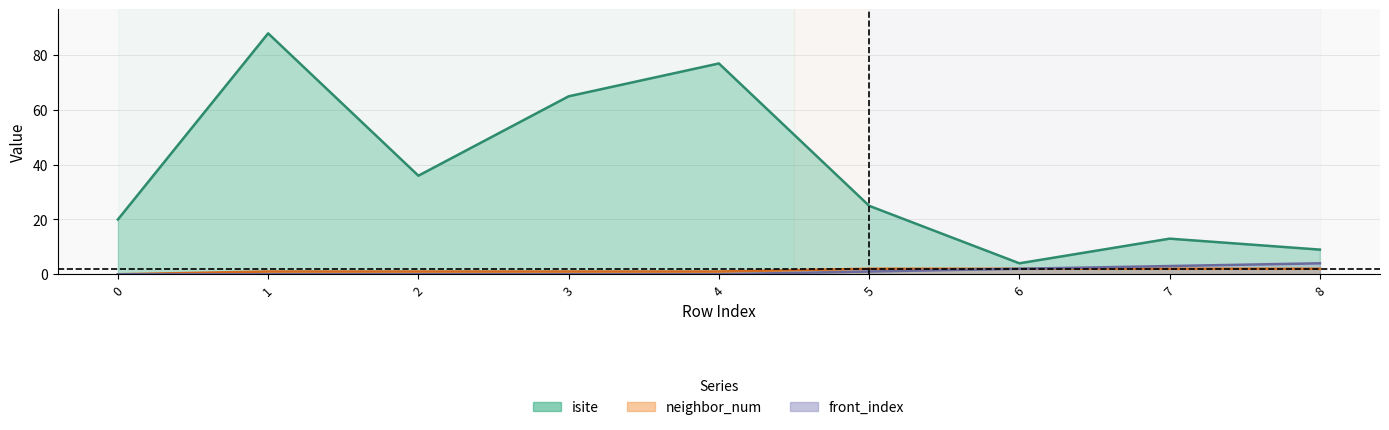

The value of isite at 6 is 4. True or false?

True